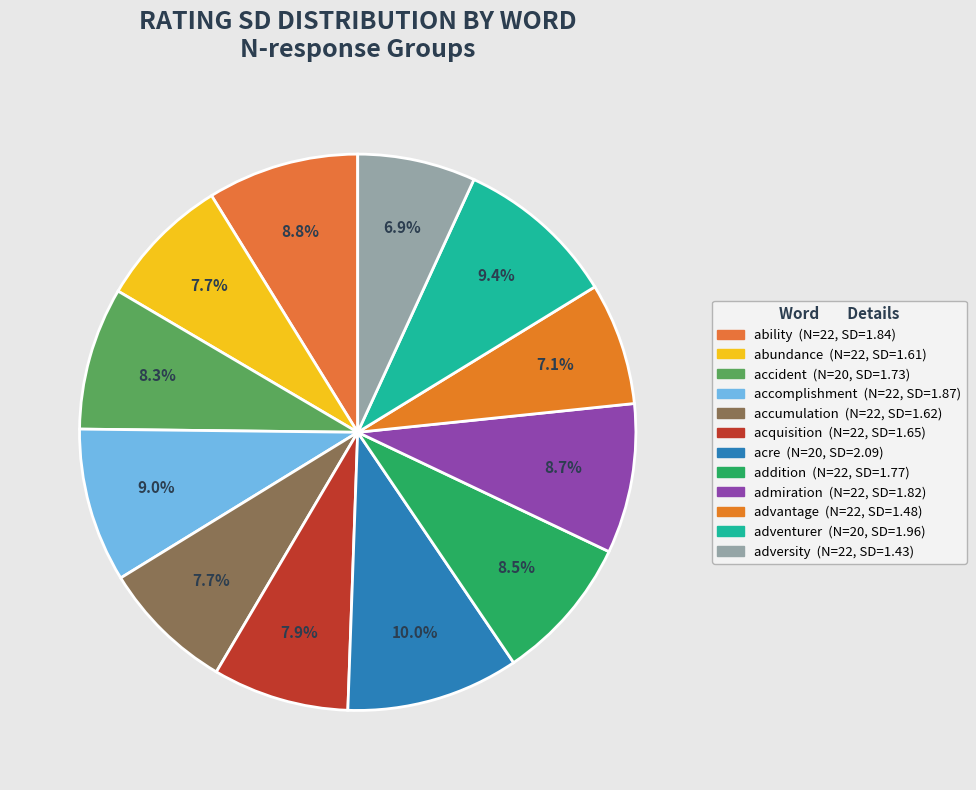

Combined, do adversity and accident account for over 50%?

No